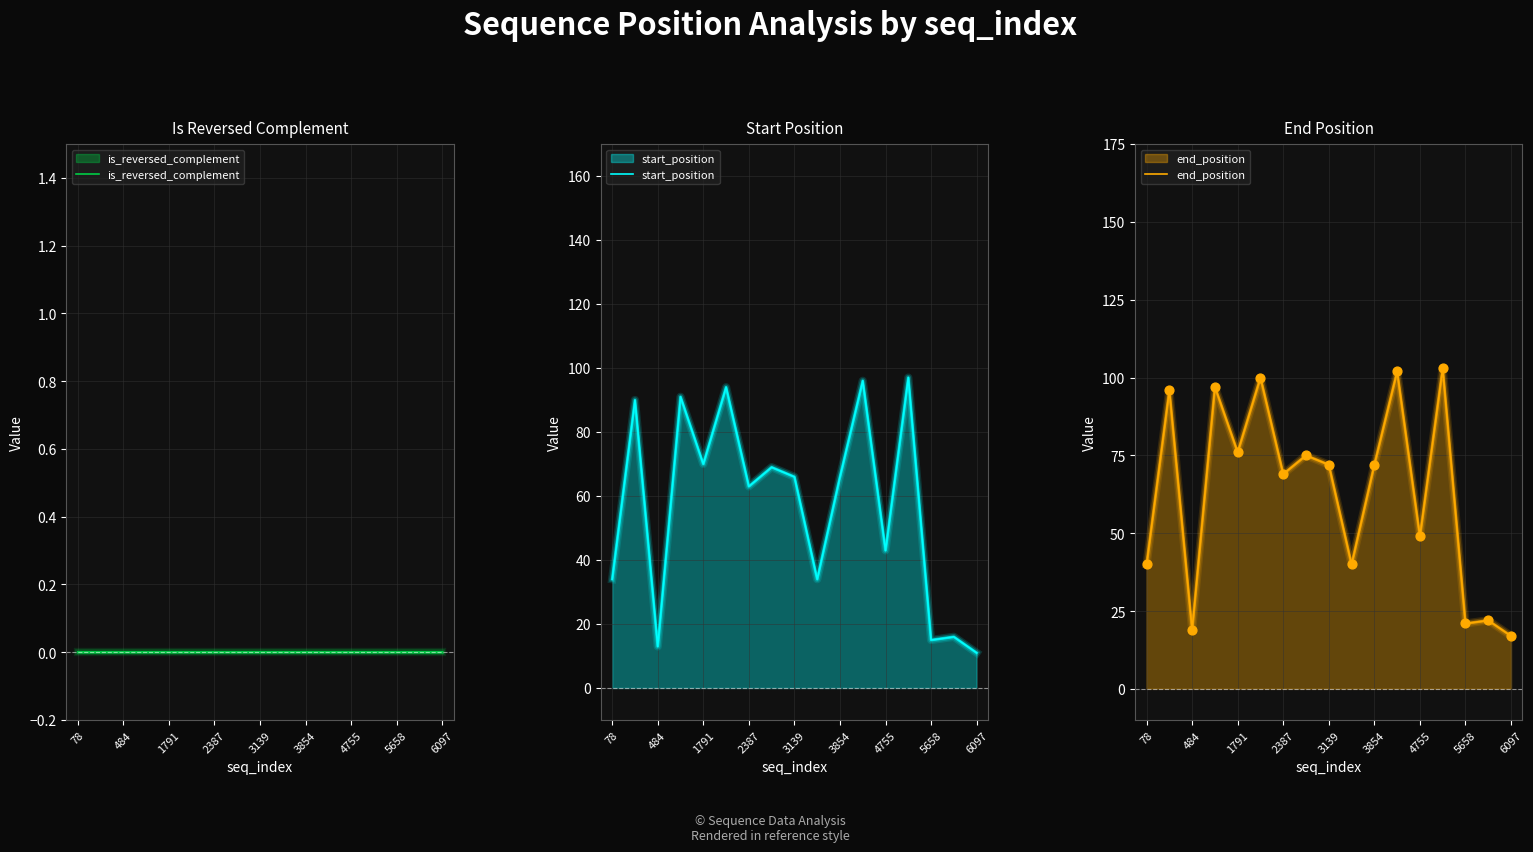

What are all the series names shown in the legend?

is_reversed_complement, start_position, end_position